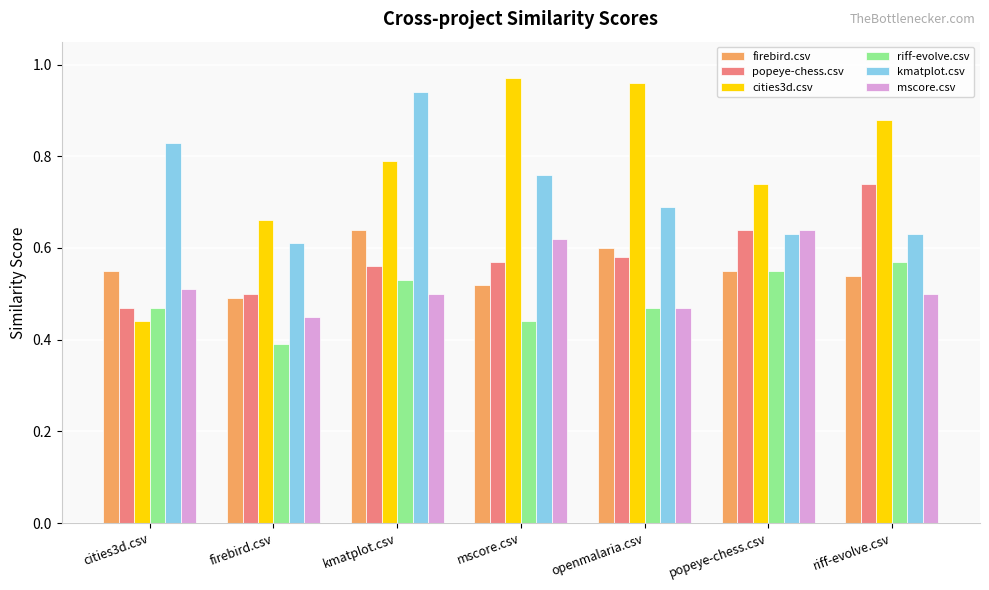

Which category has the lowest value in the riff-evolve.csv series?

firebird.csv